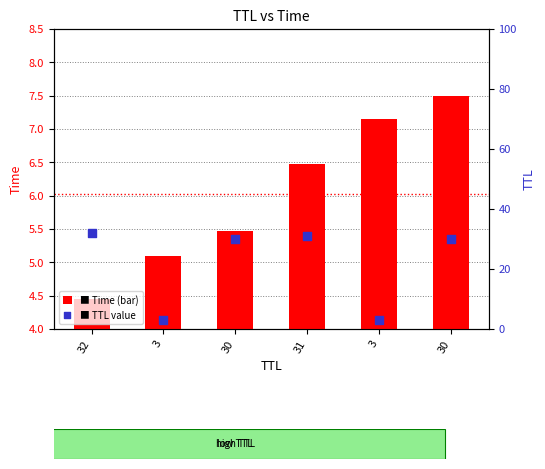

Is the value of TTL value at 31 greater than the value of Time at 30?

Yes